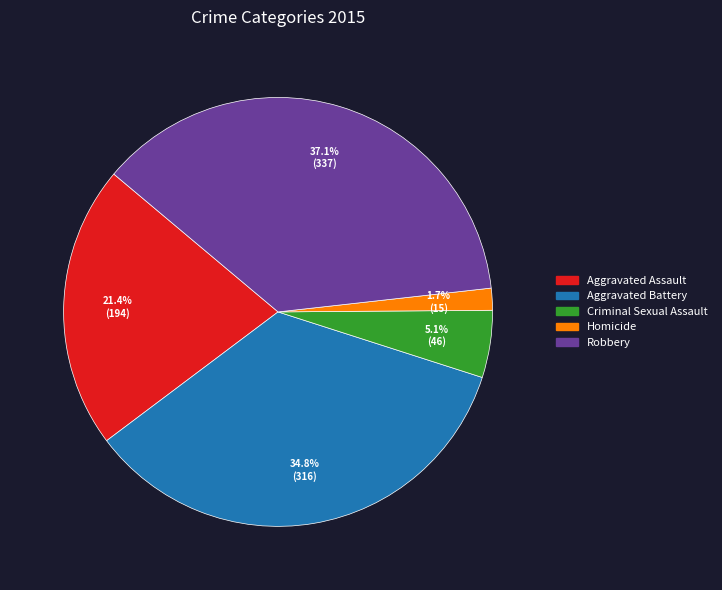

To the nearest percent, what is the difference between the largest and smallest slice percentages?

35%